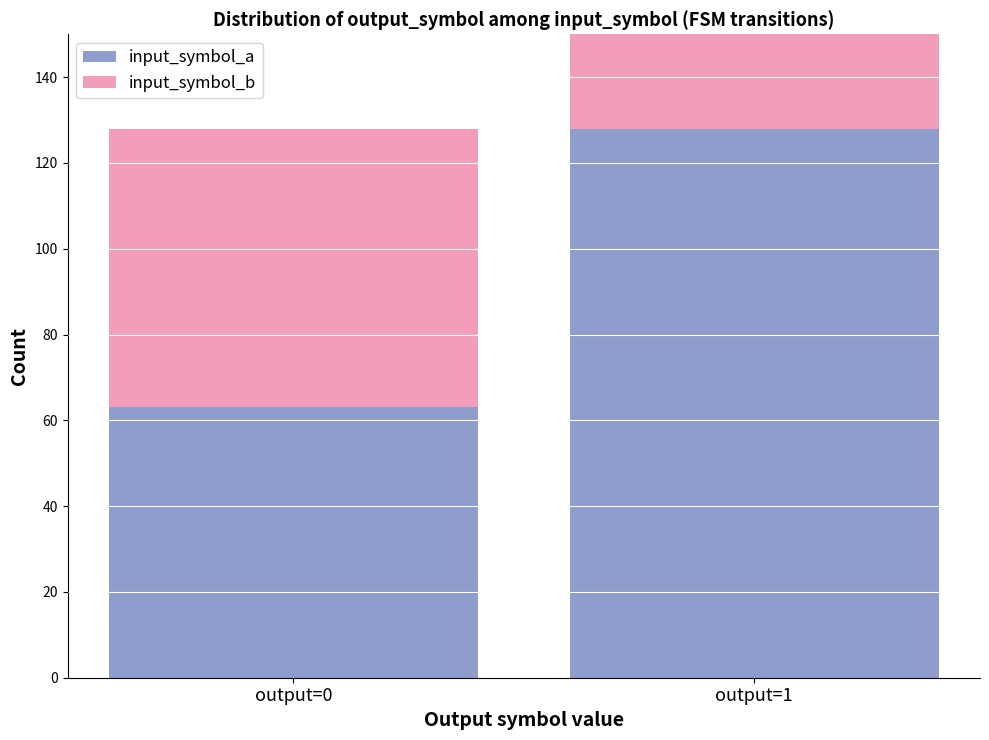

What is the value of the input_symbol_a bar at the 1st from the left?

63